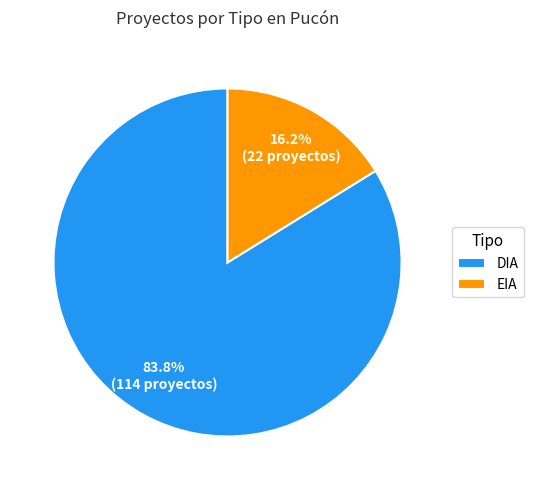

Is the sum of DIA and EIA greater than half?

Yes